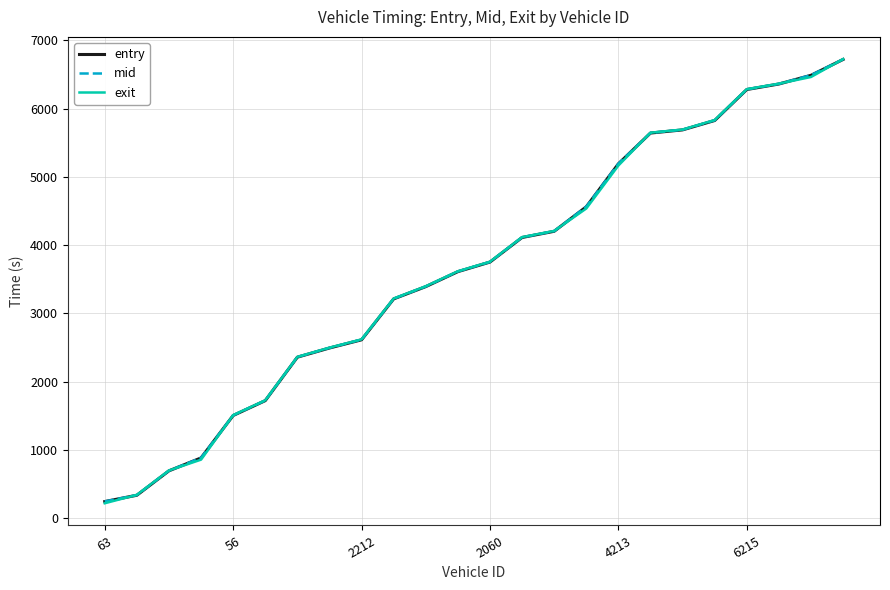

What are all the series names shown in the legend?

entry, mid, exit